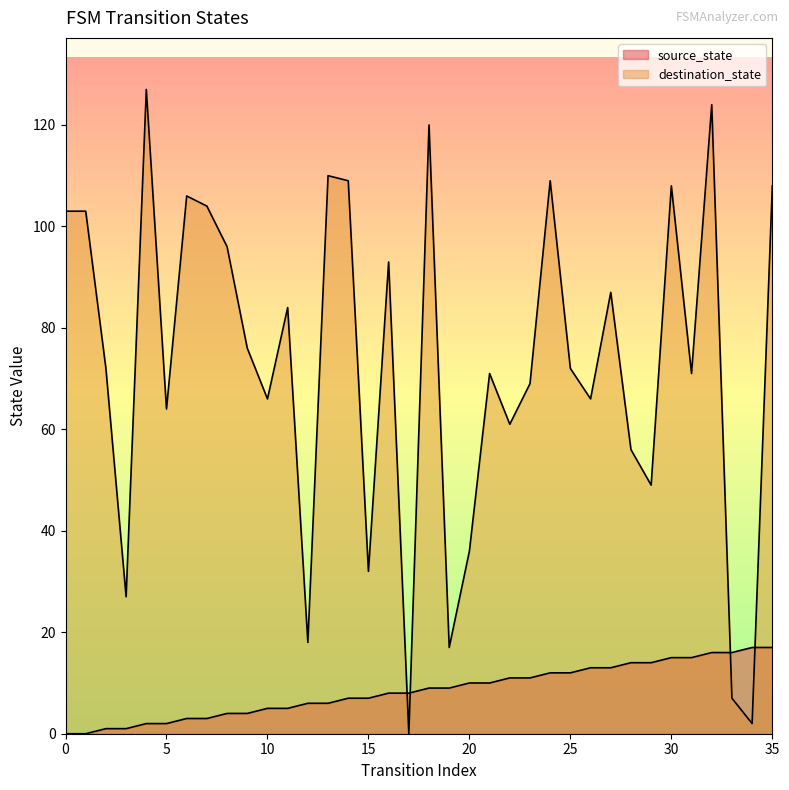

What is the difference between the second highest and minimum values in the destination_state series?

124